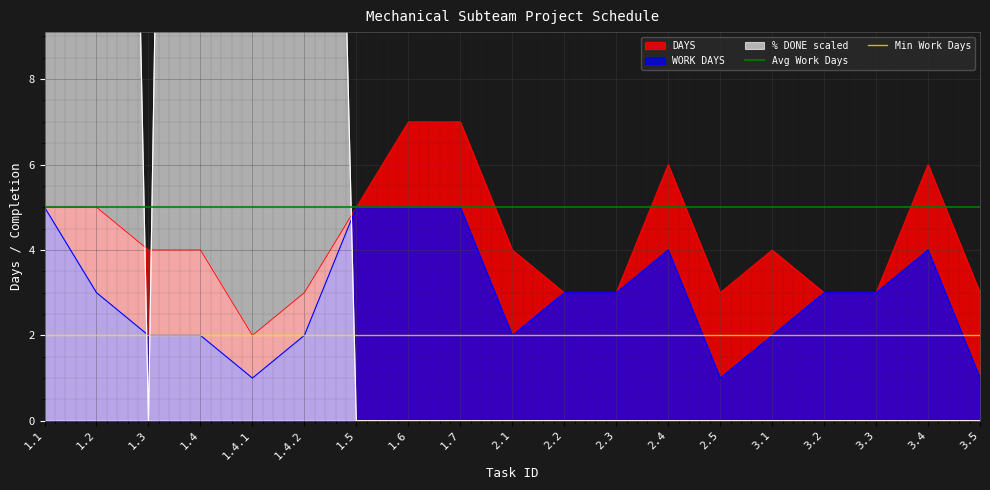

How many lines are shown in the chart?

2